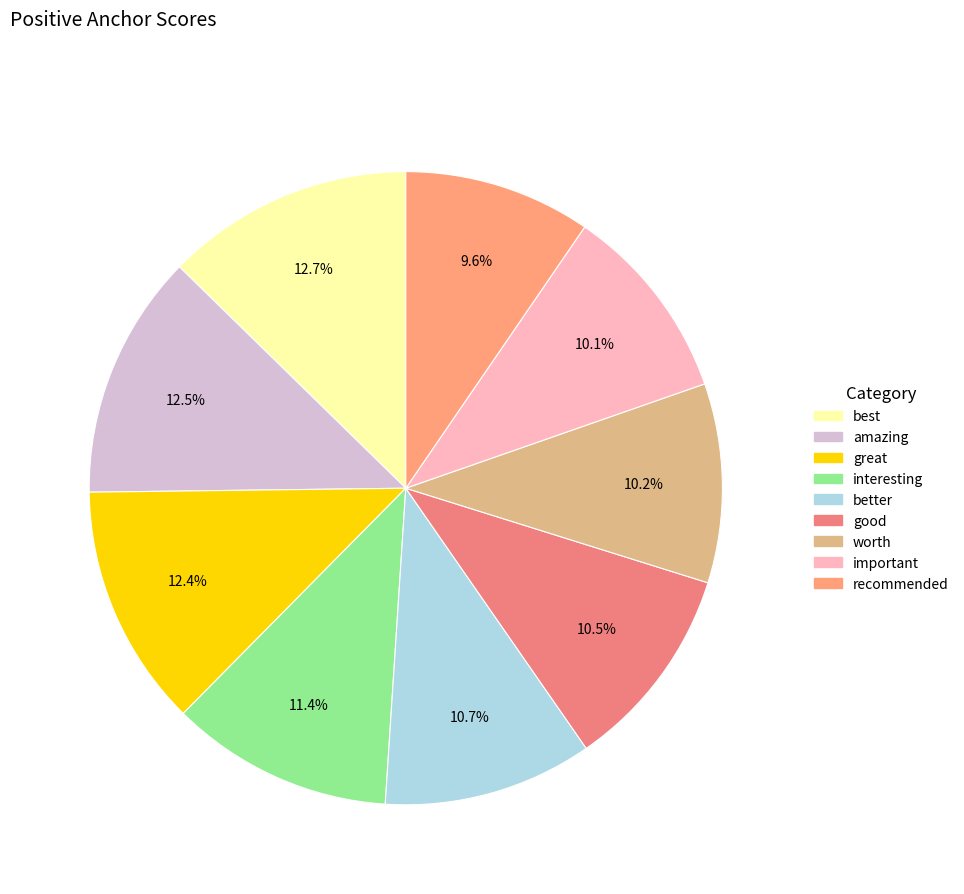

To the nearest percent, what is the difference between the important and better slice percentages?

1%